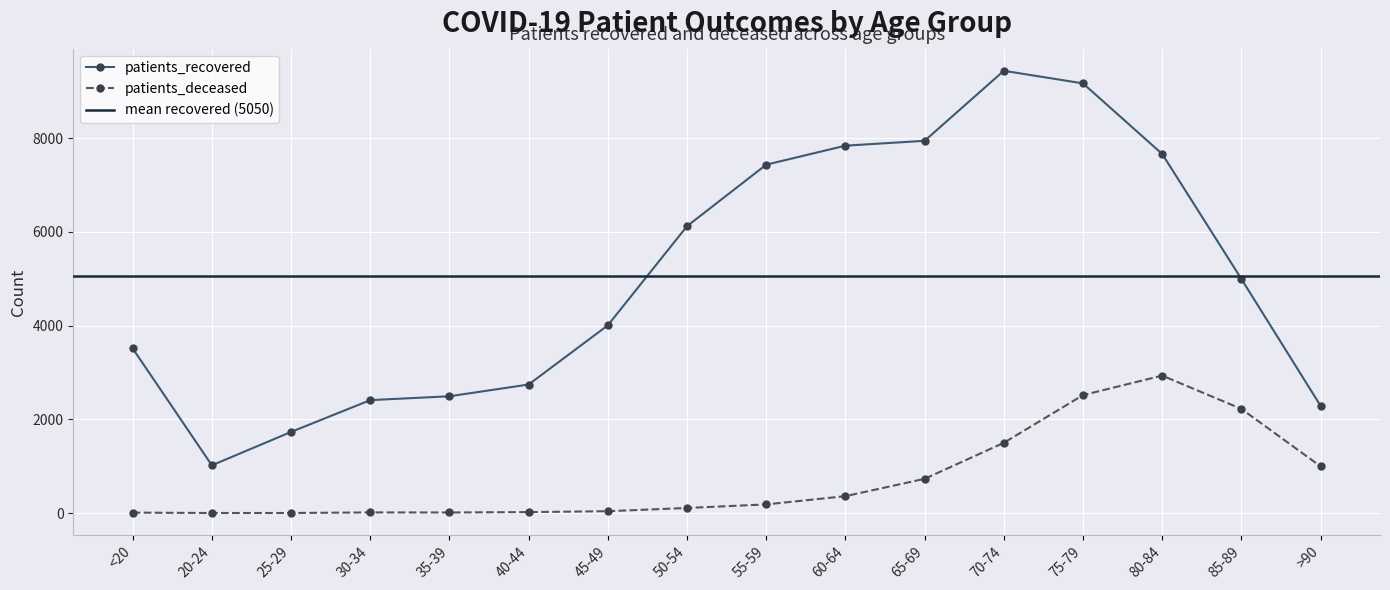

What is the value of the patients_deceased point at the 8th from the left?

110